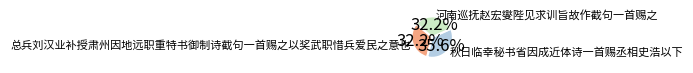

Which category has the biggest portion of the pie?

秋日临幸秘书省因成近体诗一首赐丞相史浩以下